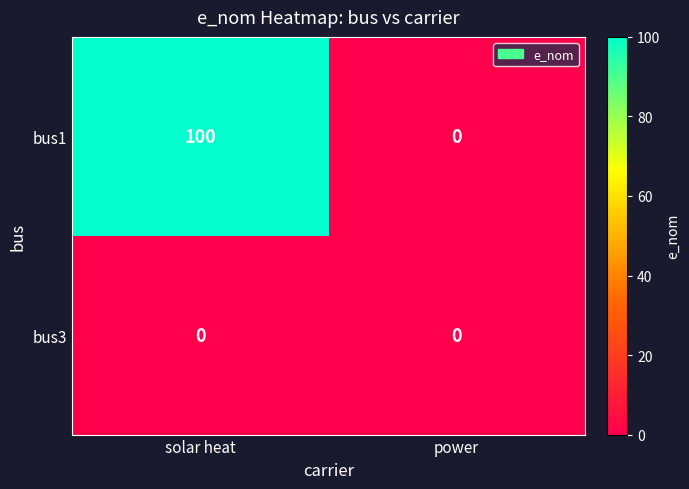

At which label does bus1 reach its minimum?

power